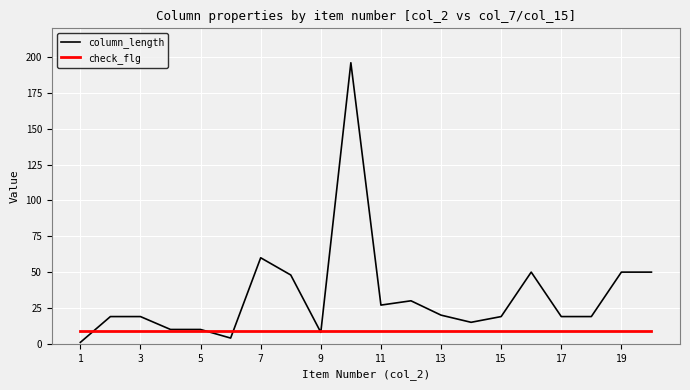

What is the sum of all check_flg values?

180